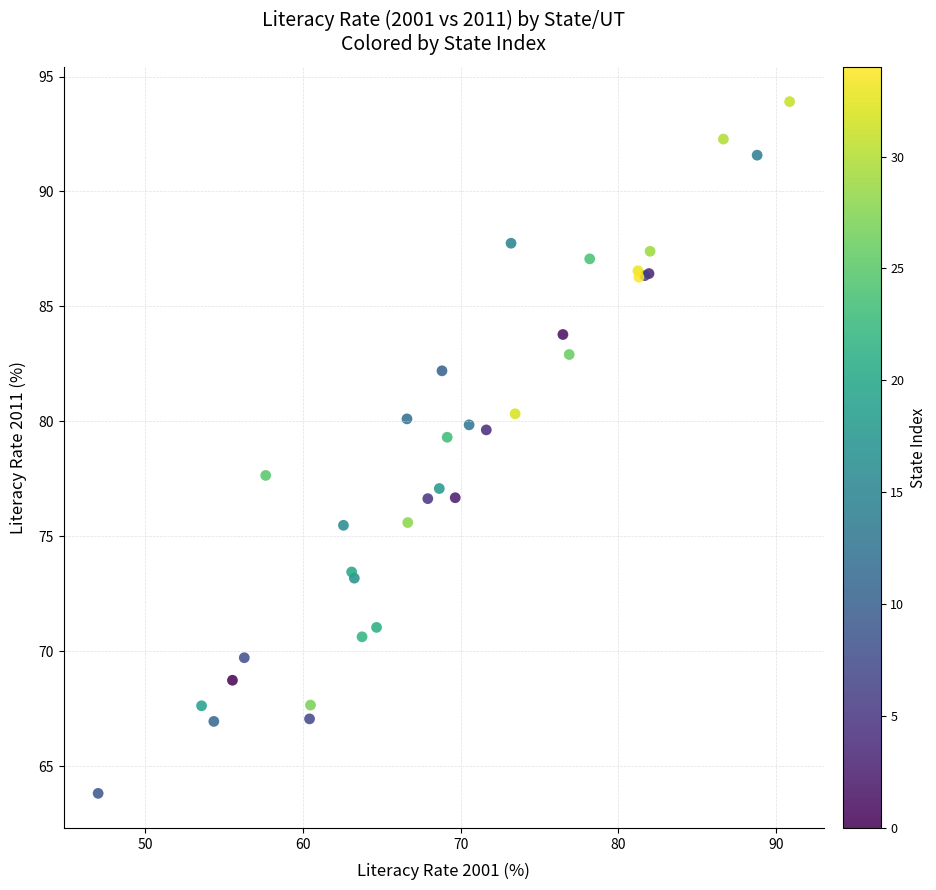

What Y value in the scatter plot is closest to 78?

77.7